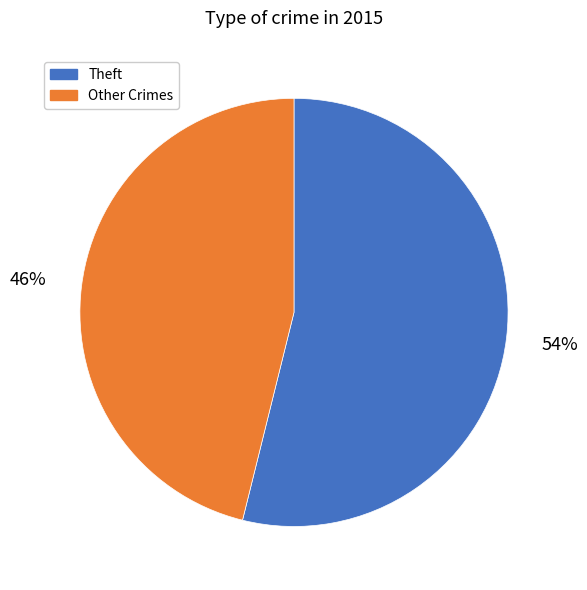

The Theft slice represents 54% of the pie. True or false?

True